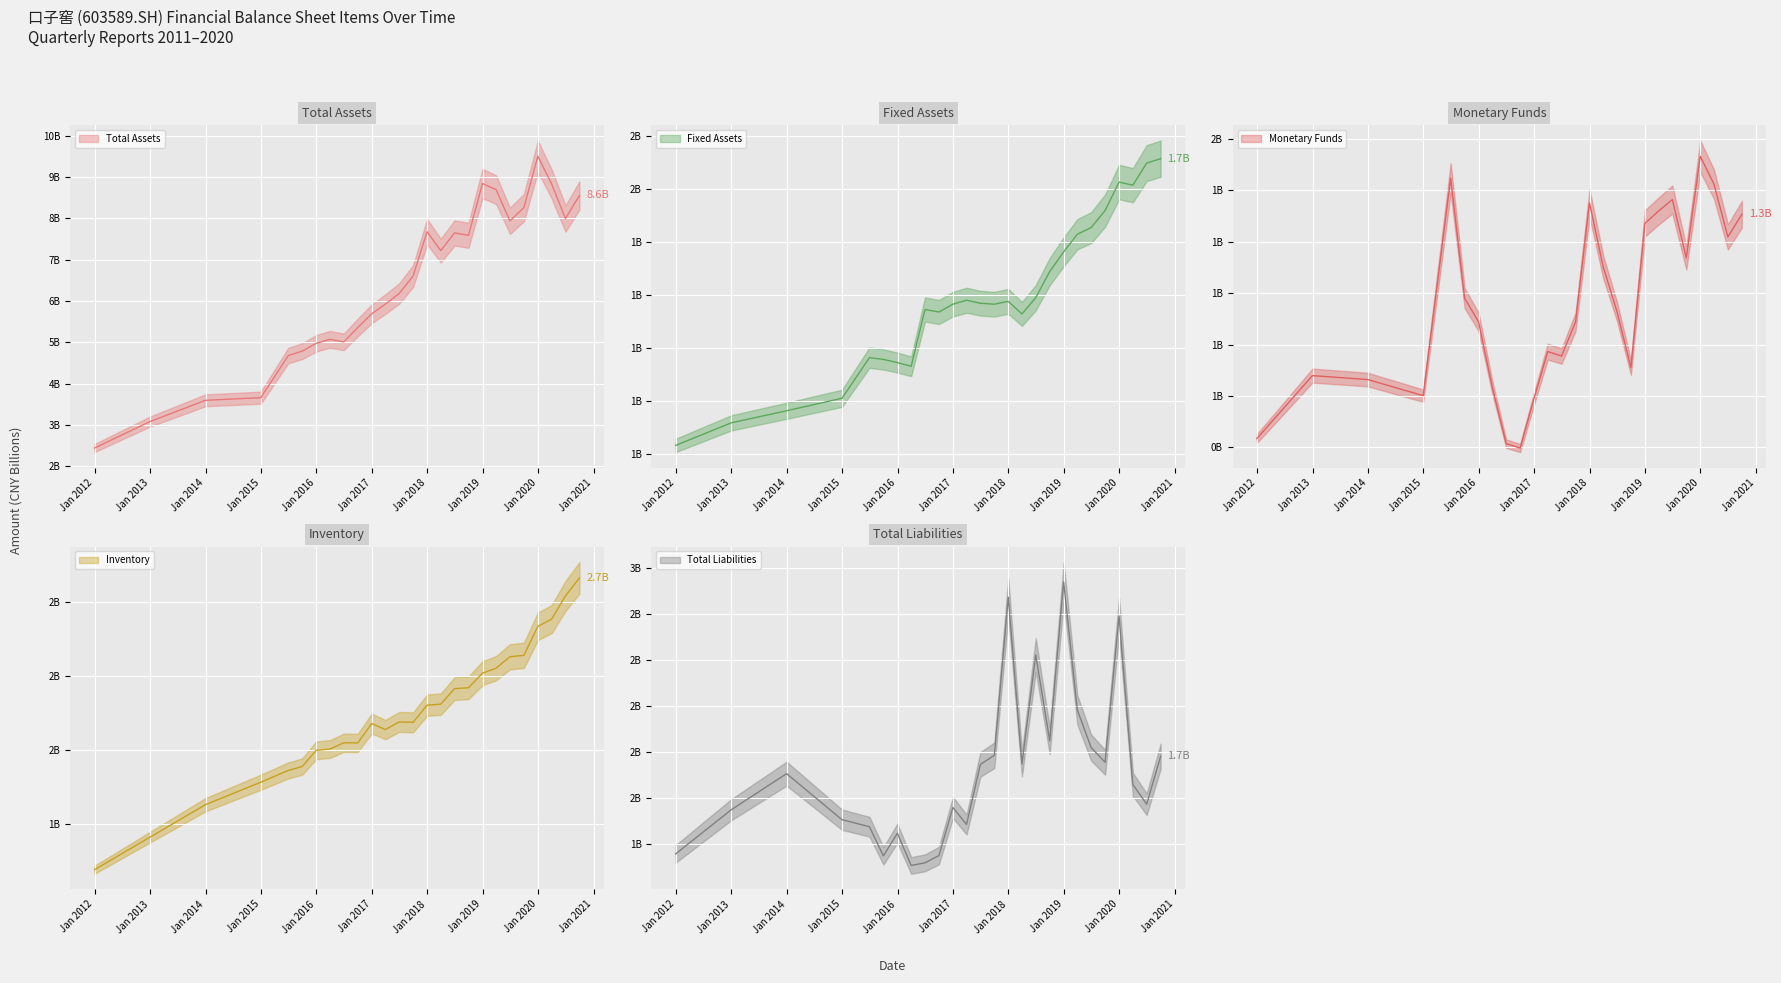

Reading left to right, transcribe all the data shown in this chart.

TOTAL_ASSETS: 2011-12-31=2.4	2012-12-31=3.1	2013-12-31=3.6	2014-12-31=3.7	2015-06-30=4.7	2015-09-30=4.8	2015-12-31=5.0	2016-03-31=5.1	2016-06-30=5.0	2016-09-30=5.4	2016-12-31=5.7	2017-03-31=5.9	2017-06-30=6.2	2017-09-30=6.6	2017-12-31=7.7	2018-03-31=7.2	2018-06-30=7.6	2018-09-30=7.6	2018-12-31=8.8	2019-03-31=8.7	2019-06-30=7.9	2019-09-30=8.3	2019-12-31=9.5	2020-03-31=8.8	2020-06-30=8.0	2020-09-30=8.6
FIXED_ASSET: 2011-12-31=0.6	2012-12-31=0.7	2013-12-31=0.8	2014-12-31=0.8	2015-06-30=1.0	2015-09-30=1.0	2015-12-31=0.9	2016-03-31=0.9	2016-06-30=1.1	2016-09-30=1.1	2016-12-31=1.2	2017-03-31=1.2	2017-06-30=1.2	2017-09-30=1.2	2017-12-31=1.2	2018-03-31=1.1	2018-06-30=1.2	2018-09-30=1.3	2018-12-31=1.4	2019-03-31=1.4	2019-06-30=1.5	2019-09-30=1.5	2019-12-31=1.6	2020-03-31=1.6	2020-06-30=1.7	2020-09-30=1.7
MONETARYFUNDS: 2011-12-31=0.4	2012-12-31=0.7	2013-12-31=0.7	2014-12-31=0.6	2015-06-30=1.4	2015-09-30=1.0	2015-12-31=0.9	2016-03-31=0.6	2016-06-30=0.4	2016-09-30=0.4	2016-12-31=0.6	2017-03-31=0.8	2017-06-30=0.8	2017-09-30=0.9	2017-12-31=1.4	2018-03-31=1.1	2018-06-30=0.9	2018-09-30=0.7	2018-12-31=1.3	2019-03-31=1.3	2019-06-30=1.4	2019-09-30=1.1	2019-12-31=1.5	2020-03-31=1.4	2020-06-30=1.2	2020-09-30=1.3
INVENTORY: 2011-12-31=0.7	2012-12-31=0.9	2013-12-31=1.1	2014-12-31=1.3	2015-06-30=1.4	2015-09-30=1.4	2015-12-31=1.5	2016-03-31=1.5	2016-06-30=1.5	2016-09-30=1.5	2016-12-31=1.7	2017-03-31=1.6	2017-06-30=1.7	2017-09-30=1.7	2017-12-31=1.8	2018-03-31=1.8	2018-06-30=1.9	2018-09-30=1.9	2018-12-31=2.0	2019-03-31=2.1	2019-06-30=2.1	2019-09-30=2.1	2019-12-31=2.3	2020-03-31=2.4	2020-06-30=2.5	2020-09-30=2.7
TOTAL_LIABILITIES: 2011-12-31=1.2	2012-12-31=1.4	2013-12-31=1.6	2014-12-31=1.4	2015-06-30=1.3	2015-09-30=1.2	2015-12-31=1.3	2016-03-31=1.1	2016-06-30=1.1	2016-09-30=1.2	2016-12-31=1.4	2017-03-31=1.4	2017-06-30=1.7	2017-09-30=1.7	2017-12-31=2.6	2018-03-31=1.7	2018-06-30=2.3	2018-09-30=1.8	2018-12-31=2.7	2019-03-31=2.0	2019-06-30=1.8	2019-09-30=1.7	2019-12-31=2.5	2020-03-31=1.6	2020-06-30=1.5	2020-09-30=1.7